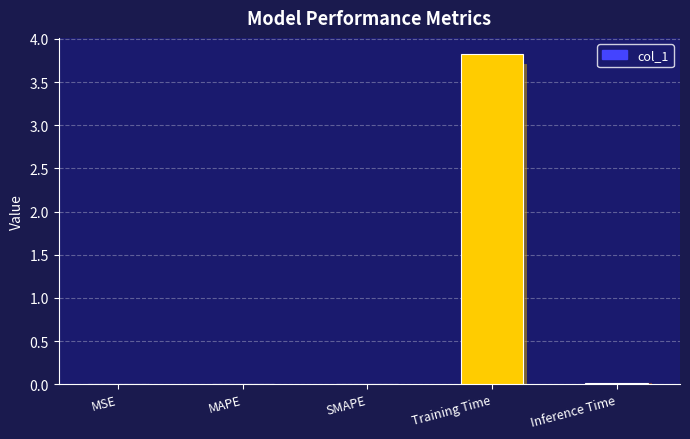

What is the label of the 4th bar from the right?

MAPE